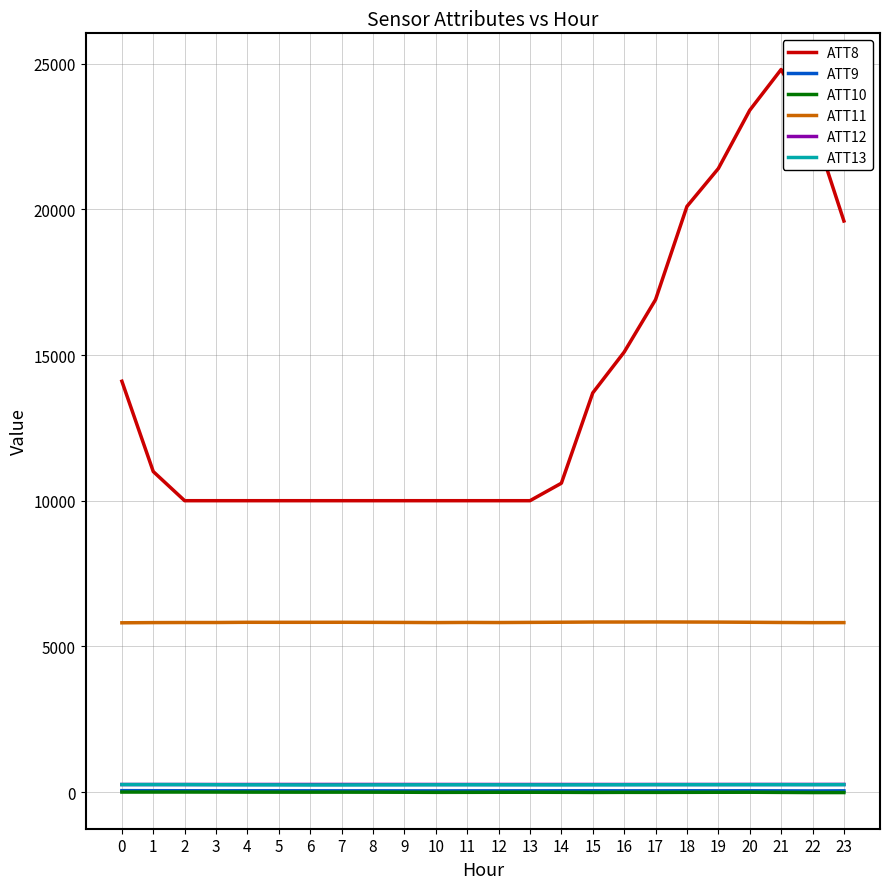

True or false: ATT8 and ATT12 cross at least once.

False